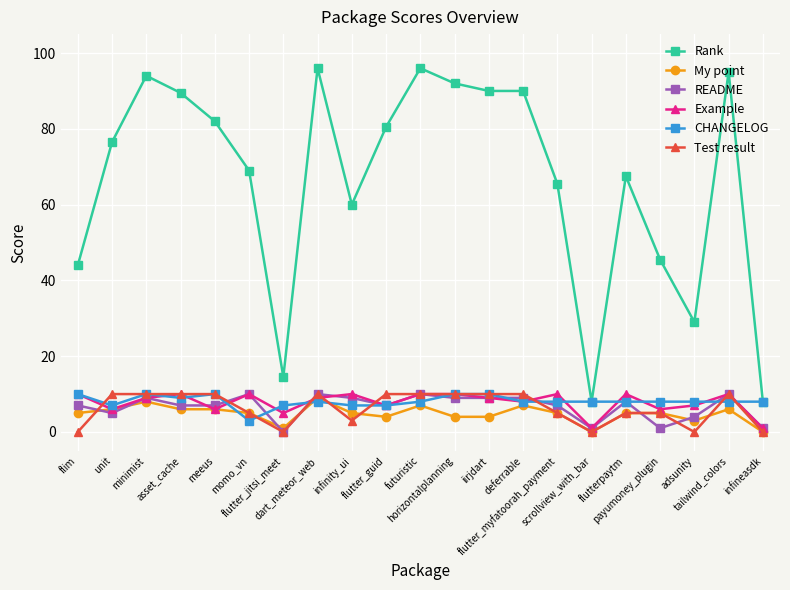

How many CHANGELOG values are between 8 and 9?

11